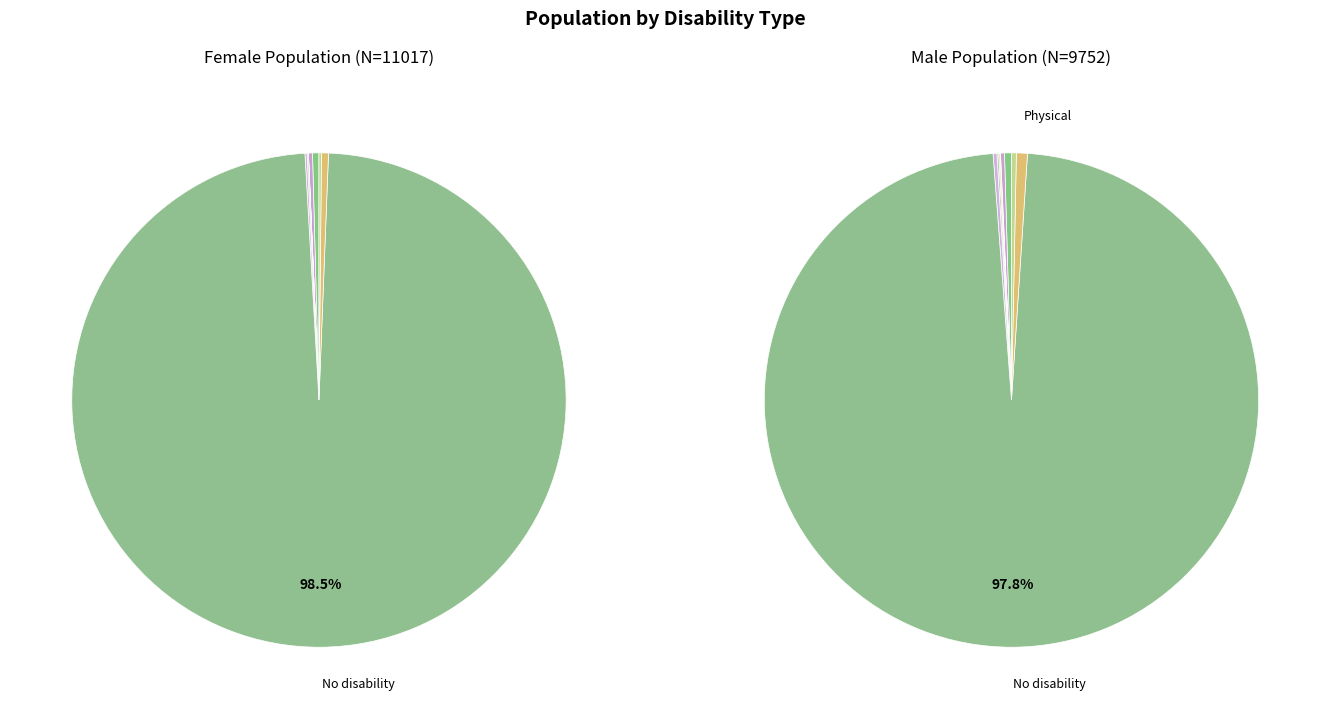

Which slice is the smallest?

Deaf-Blind